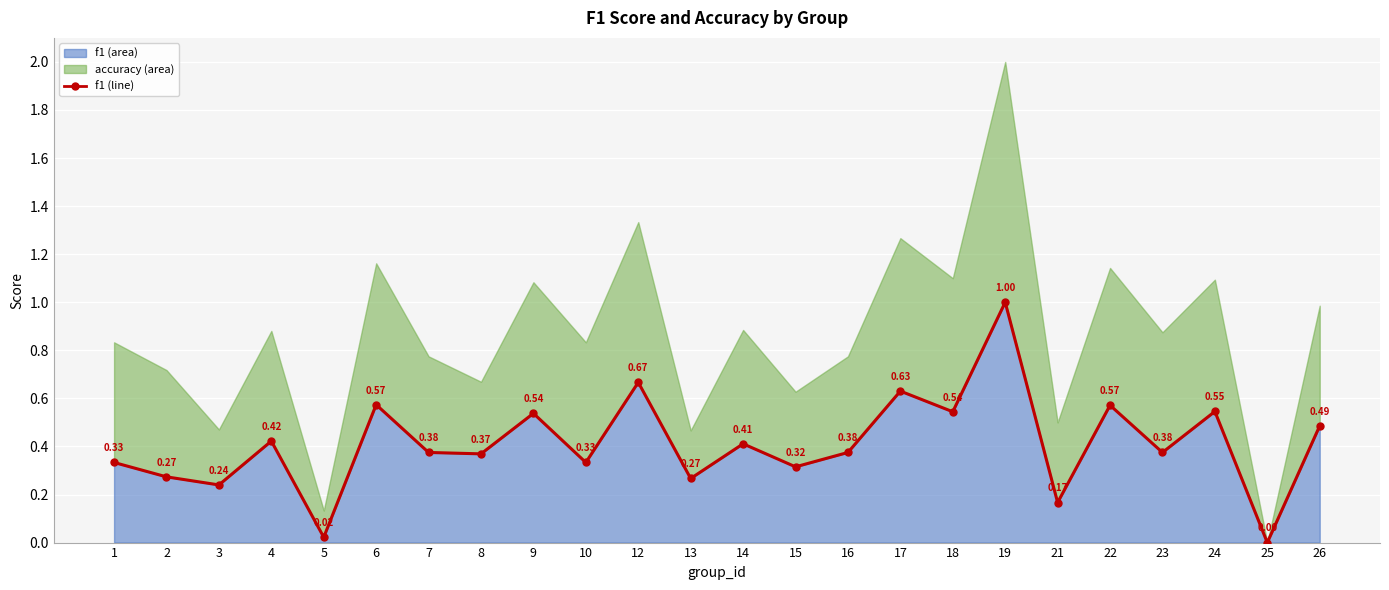

Where is the data nearest to the value 0?

25